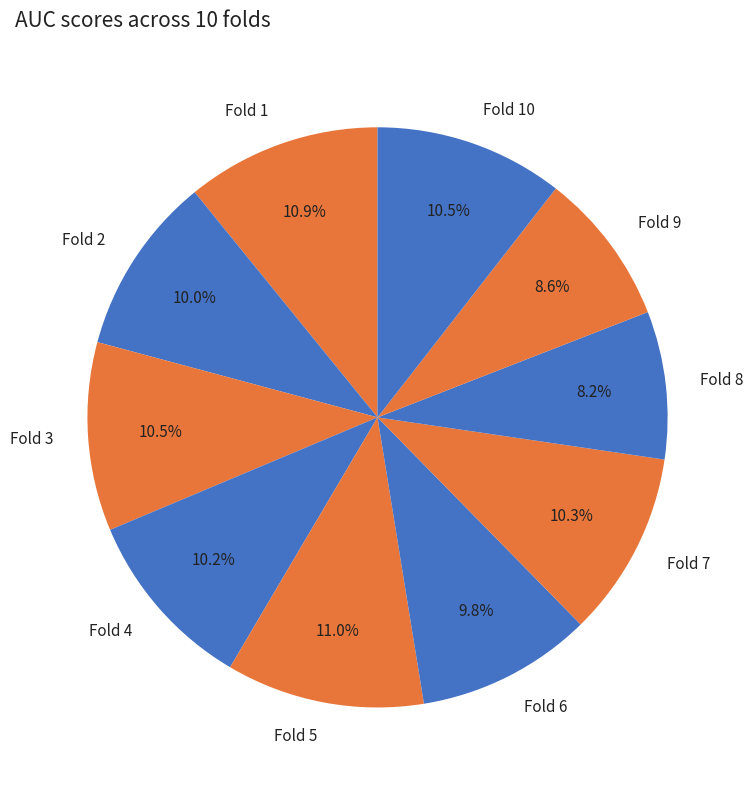

What percentage is NOT represented by Fold 9?

91.4%